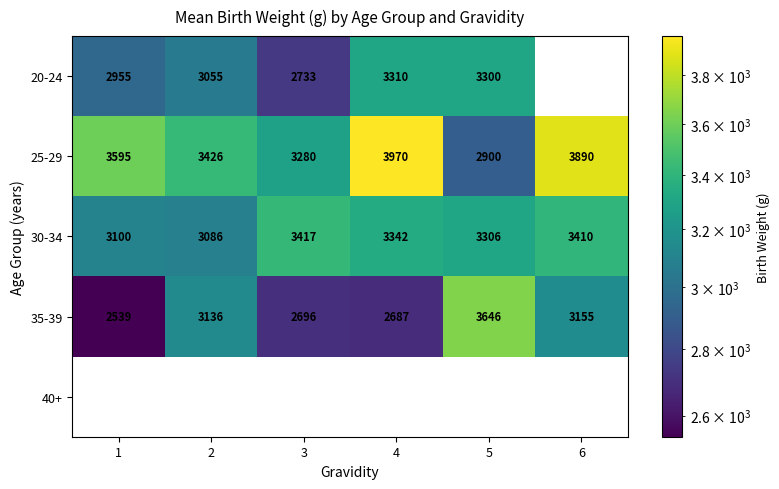

The 20-24 series shows 3055 at 2. True or false?

True